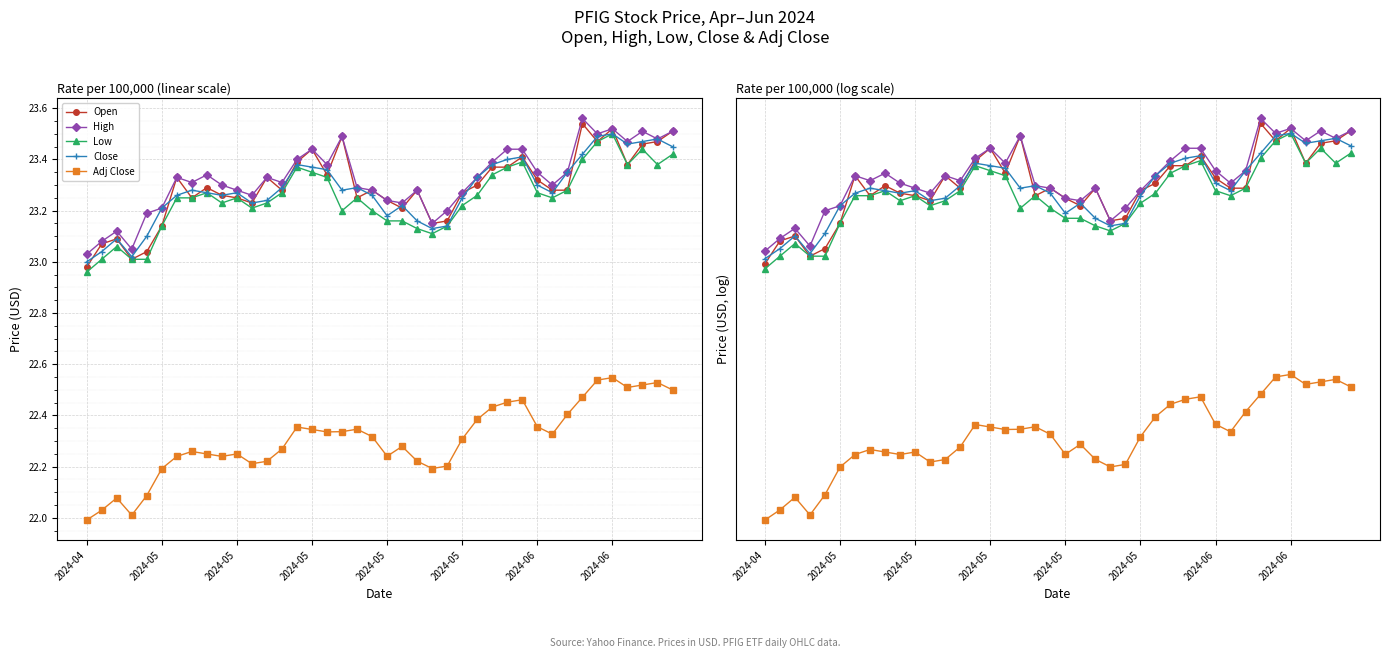

Is it true that Adj Close equals 22.5 at 33?

True